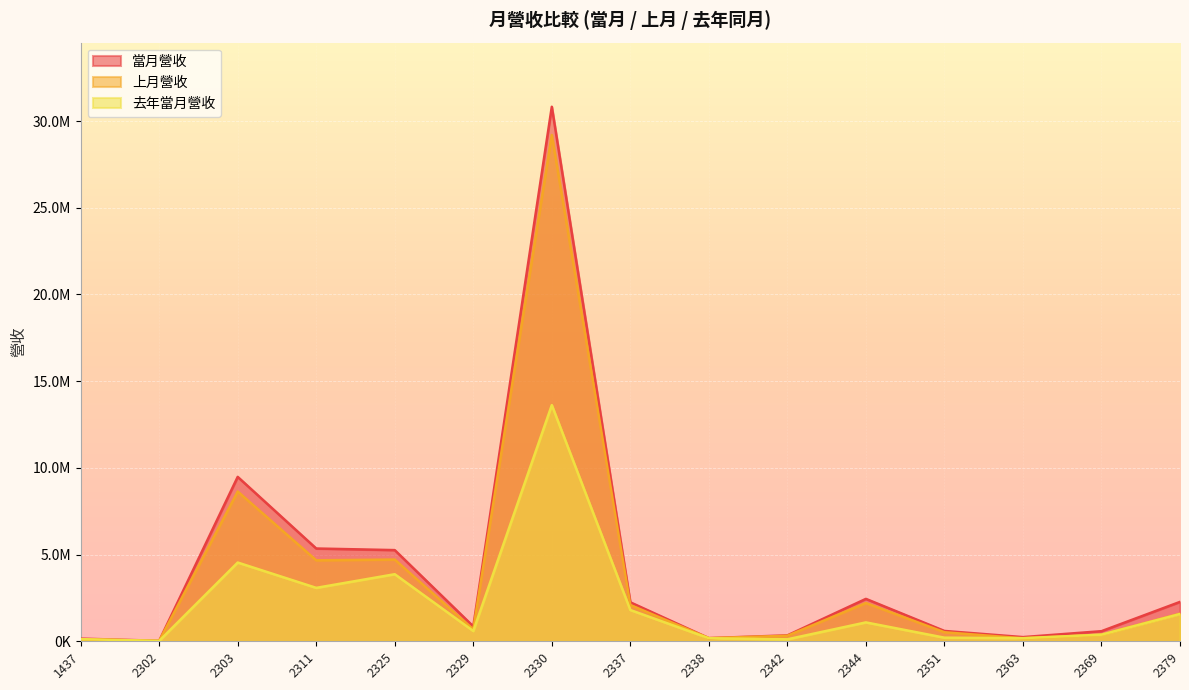

Which has a higher value, 1437 or 2363?

2363